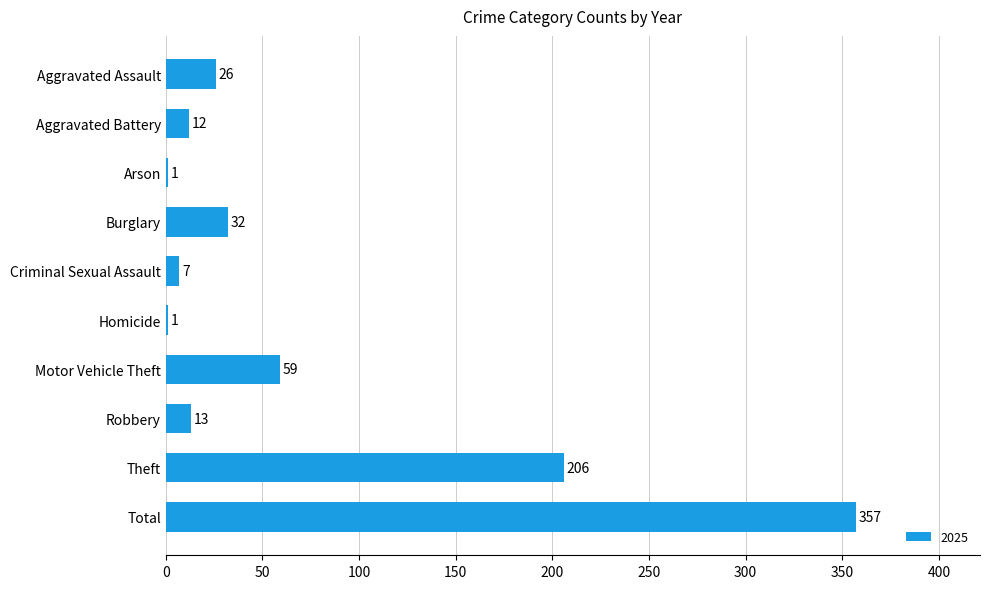

What is the maximum value shown in the chart?

357